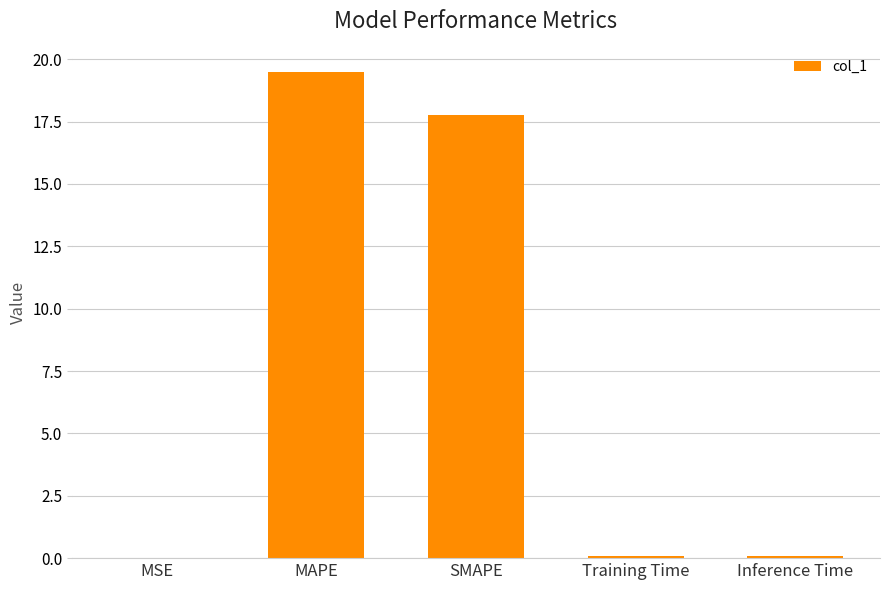

What is the maximum value shown in the chart?

19.5